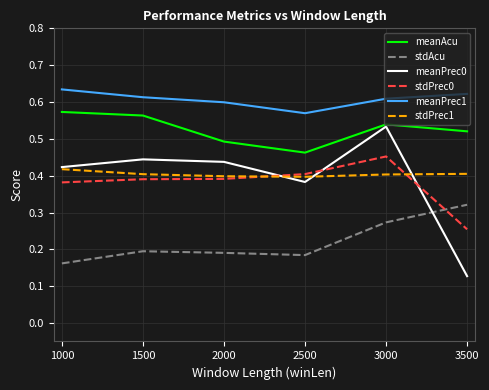

What are all the series names shown in the legend?

meanAcu, stdAcu, meanPrec0, stdPrec0, meanPrec1, stdPrec1